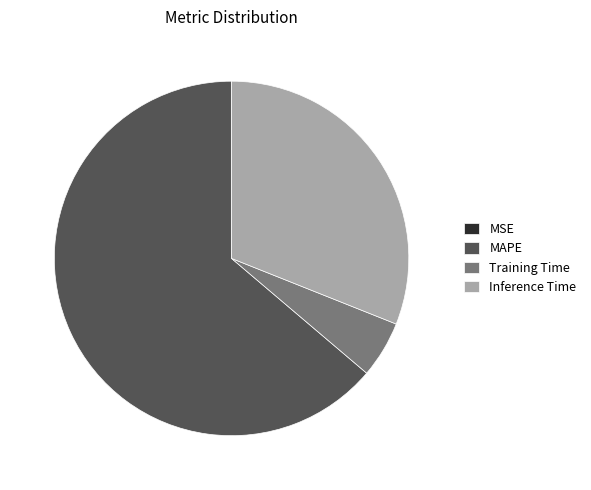

True or false: Inference Time accounts for 40% of the total.

False